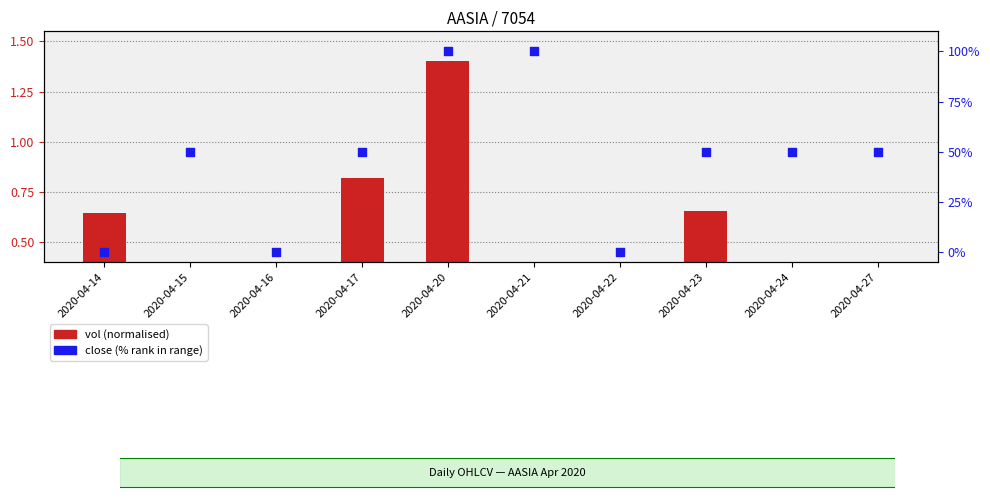

At which category is the sum across all series the highest?

2020-04-20